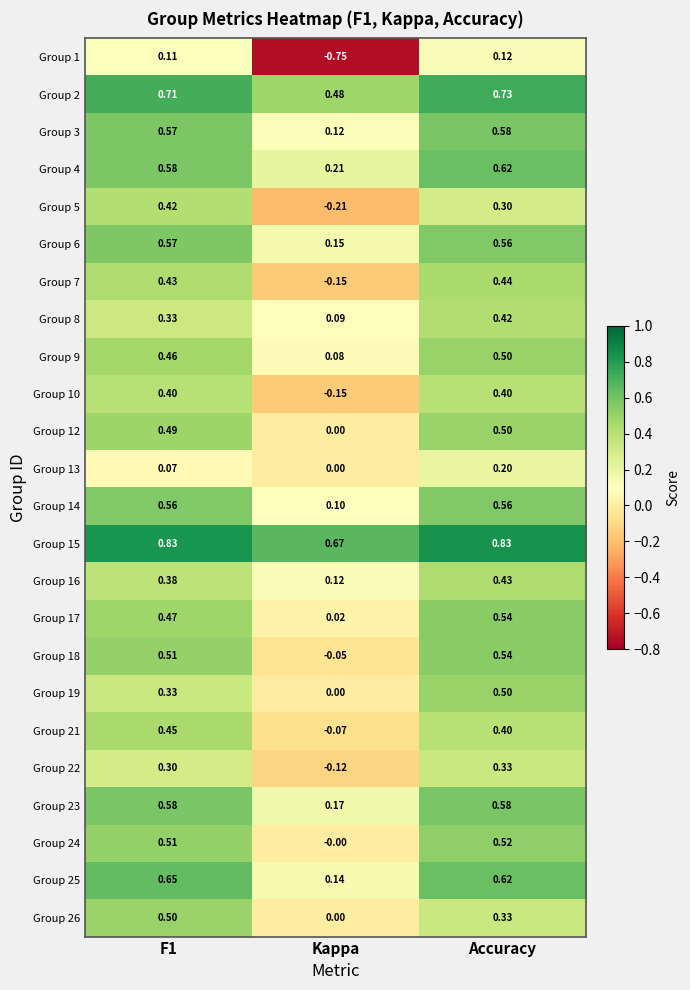

At which label is Group 7 closest to 0?

Kappa